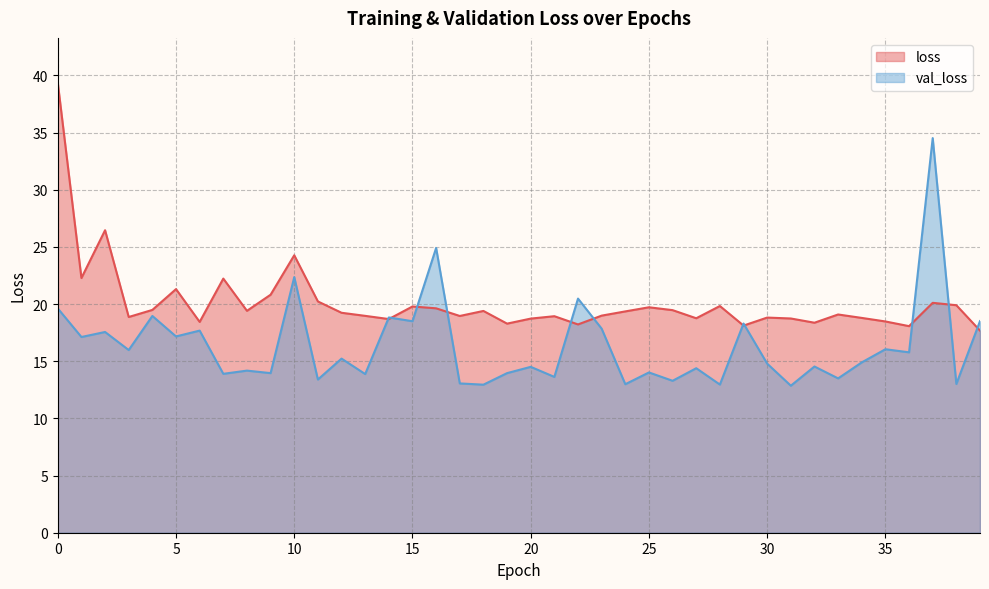

Rank the series at 34 from highest to lowest value.

loss, val_loss